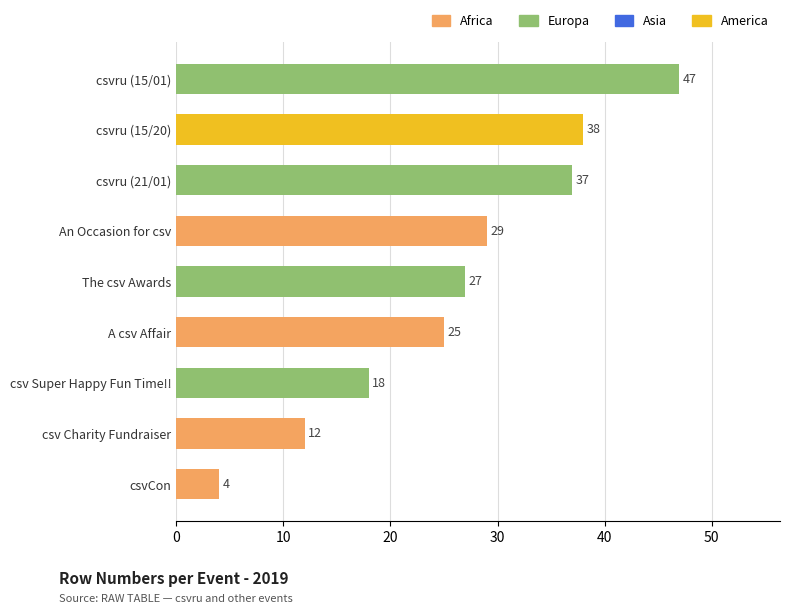

Between A csv Affair and csv Charity Fundraiser, which is larger?

A csv Affair